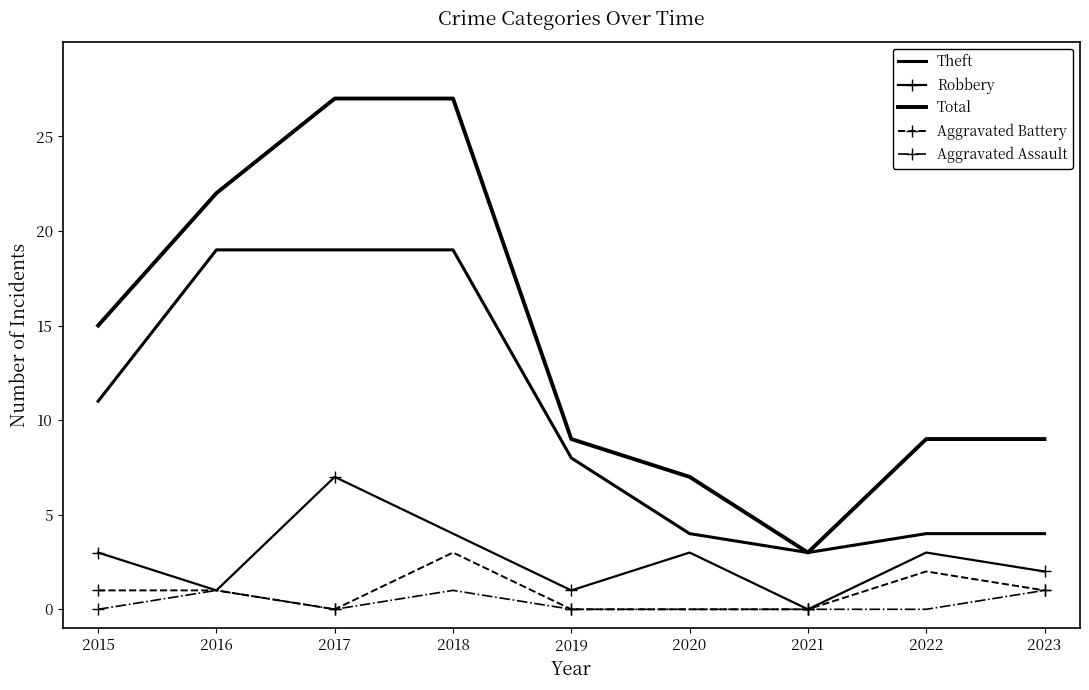

Reading left to right, extract all data points from this chart.

Theft: 2015=11	2016=19	2017=19	2018=19	2019=8	2020=4	2021=3	2022=4	2023=4
Robbery: 2015=3	2016=1	2017=7	2018=4	2019=1	2020=3	2021=0	2022=3	2023=2
Total: 2015=15	2016=22	2017=27	2018=27	2019=9	2020=7	2021=3	2022=9	2023=9
Aggravated Battery: 2015=1	2016=1	2017=0	2018=3	2019=0	2020=0	2021=0	2022=2	2023=1
Aggravated Assault: 2015=0	2016=1	2017=0	2018=1	2019=0	2020=0	2021=0	2022=0	2023=1